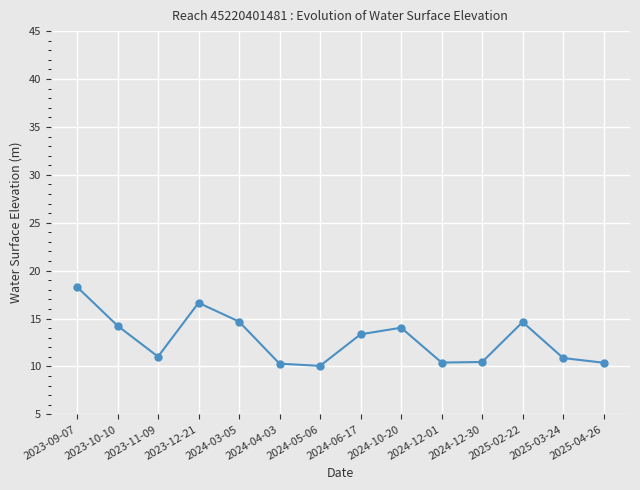

What position from the left is 2025-02-22?

12